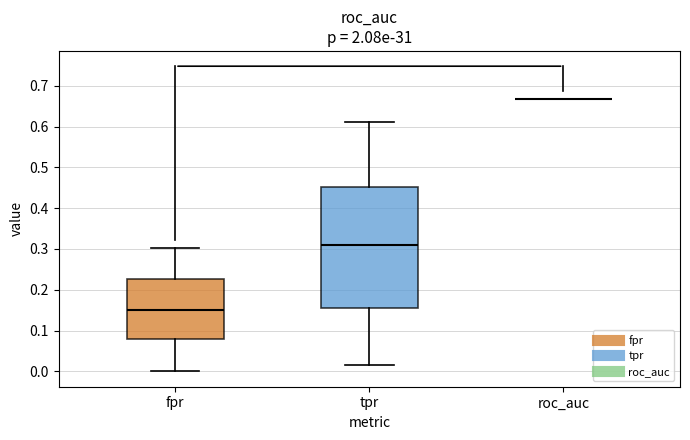

Reading left to right, read every box against the y-axis: the position of its median line, the range the box covers, and the ends of its whiskers. The values are not printed on the chart, so give them approximately, as read against the axis.

fpr: median 0.15, box 0.08 to 0.23, whiskers 0.00 to 0.30
tpr: median 0.31, box 0.16 to 0.45, whiskers 0.02 to 0.61
roc_auc: box collapsed to a line at 0.67, whiskers 0.67 to 0.67